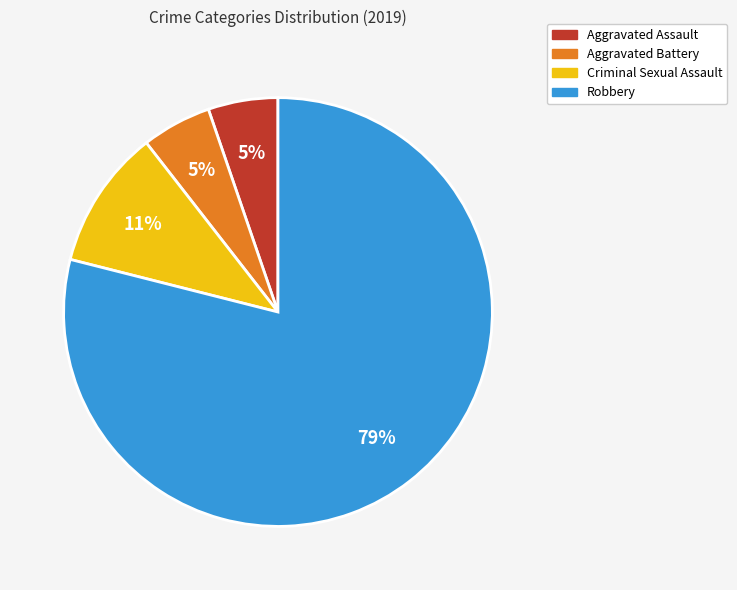

To the nearest percent, what is the average slice percentage?

25%